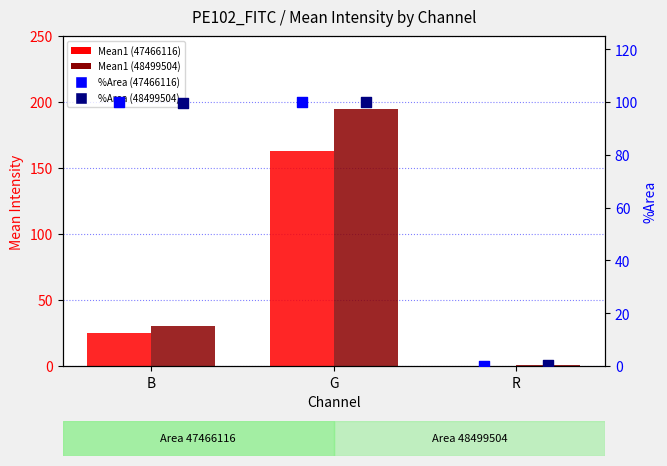

What is the total value across all series at G?

557.8